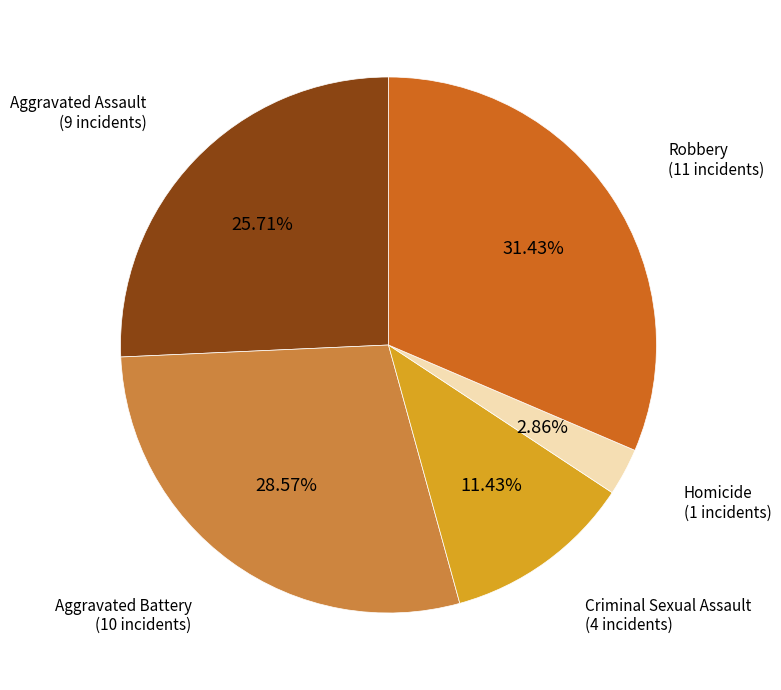

Is there a majority slice in this chart?

No